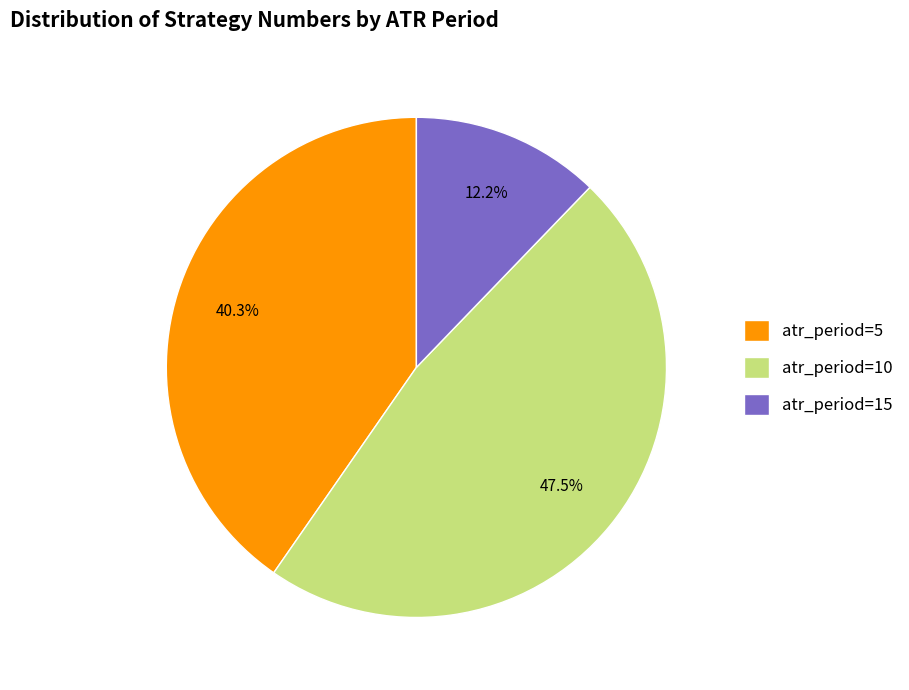

What is the smallest slice in the pie chart?

atr_period=15